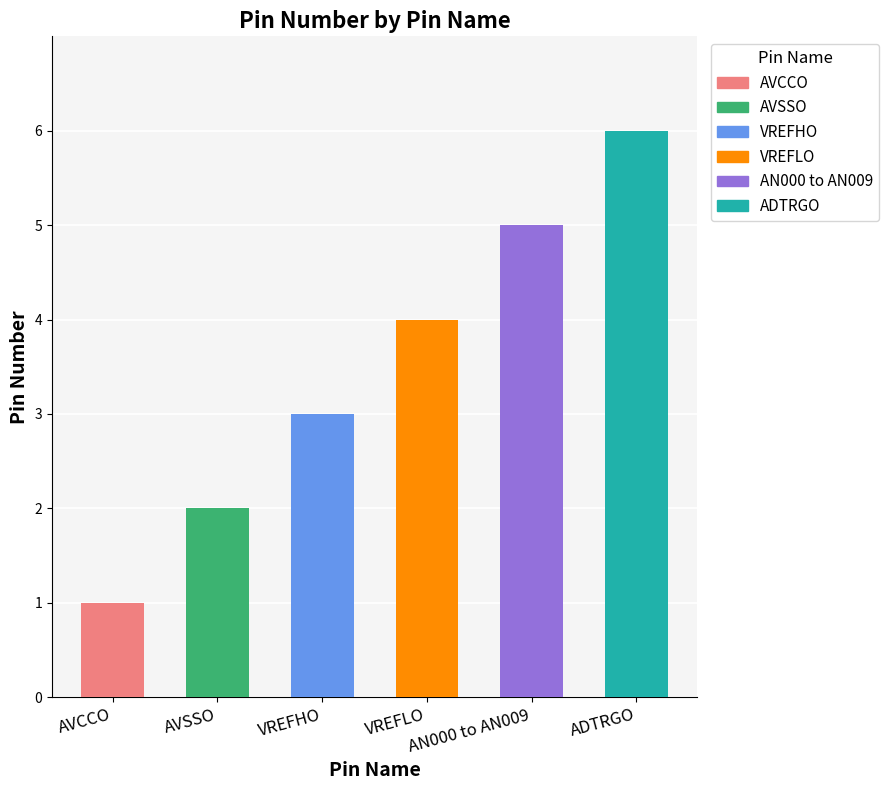

What is the ratio of the value at AVSSO to the value at VREFHO?

0.7